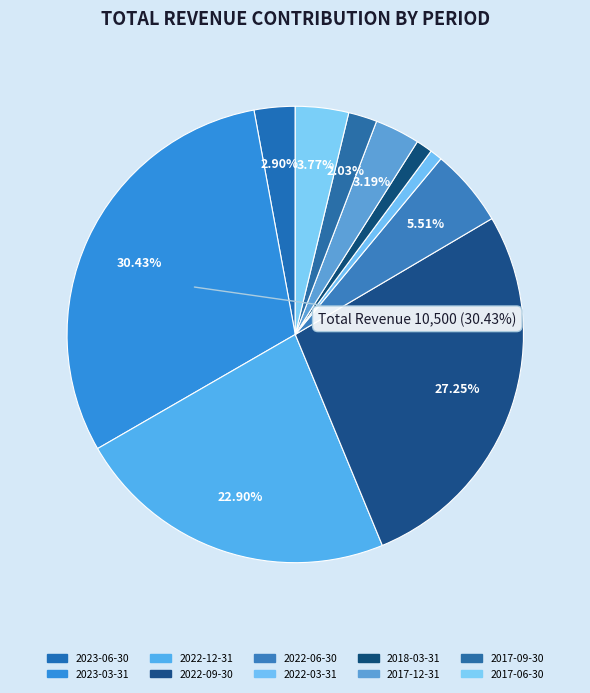

To the nearest percent, what portion does 2017-09-30 represent?

2%